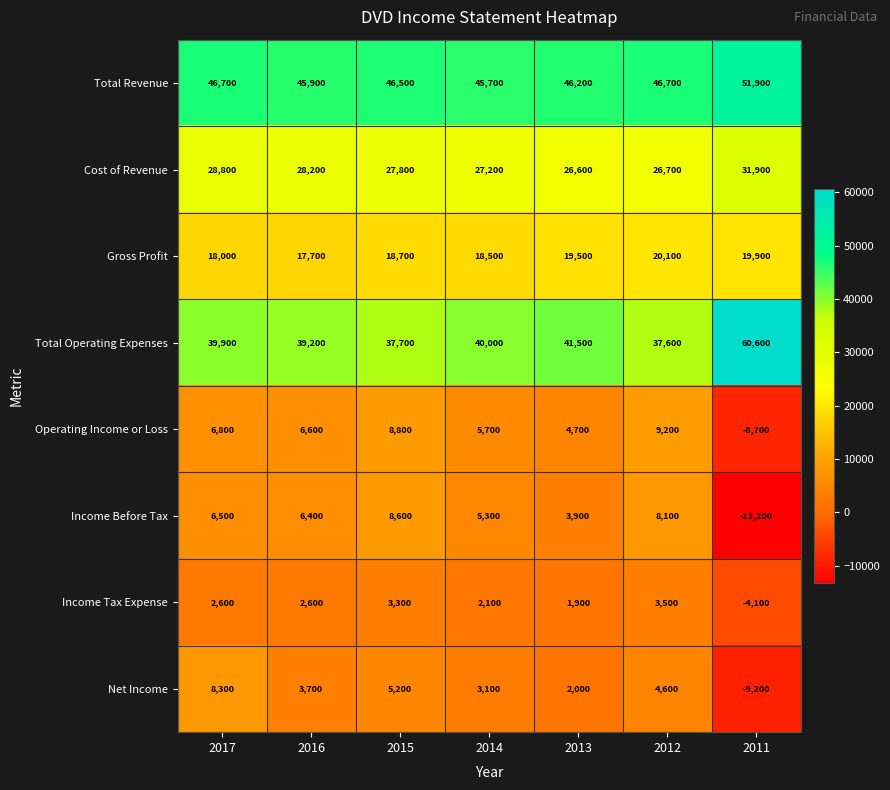

Is it true that Operating Income or Loss equals 3579 at 2017?

False